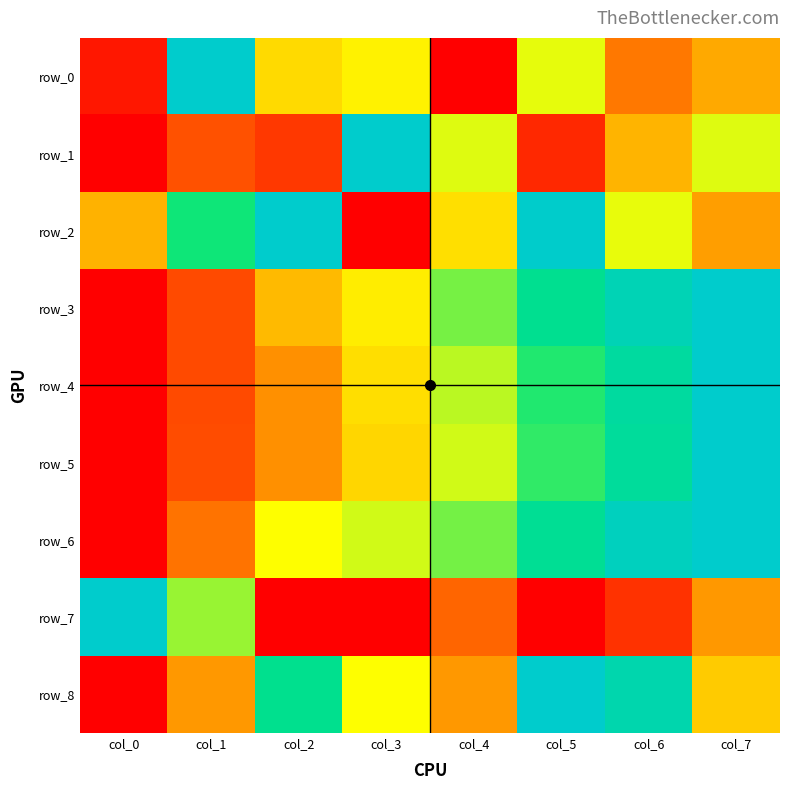

Rank the categories by row_8 value from highest to lowest.

col_5, col_6, col_2, col_3, col_7, col_1, col_4, col_0